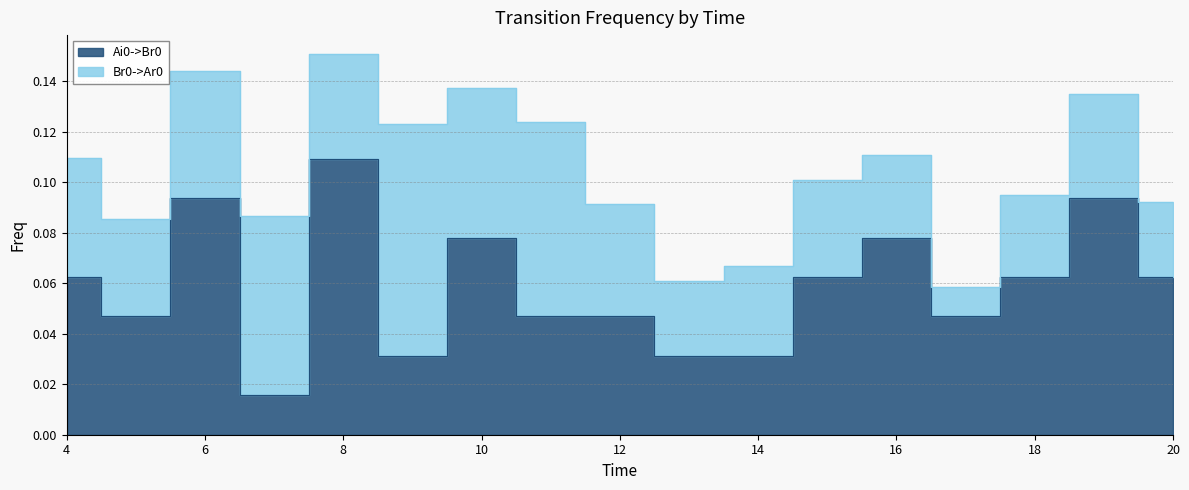

The value at 15 is 0.1. True or false?

True